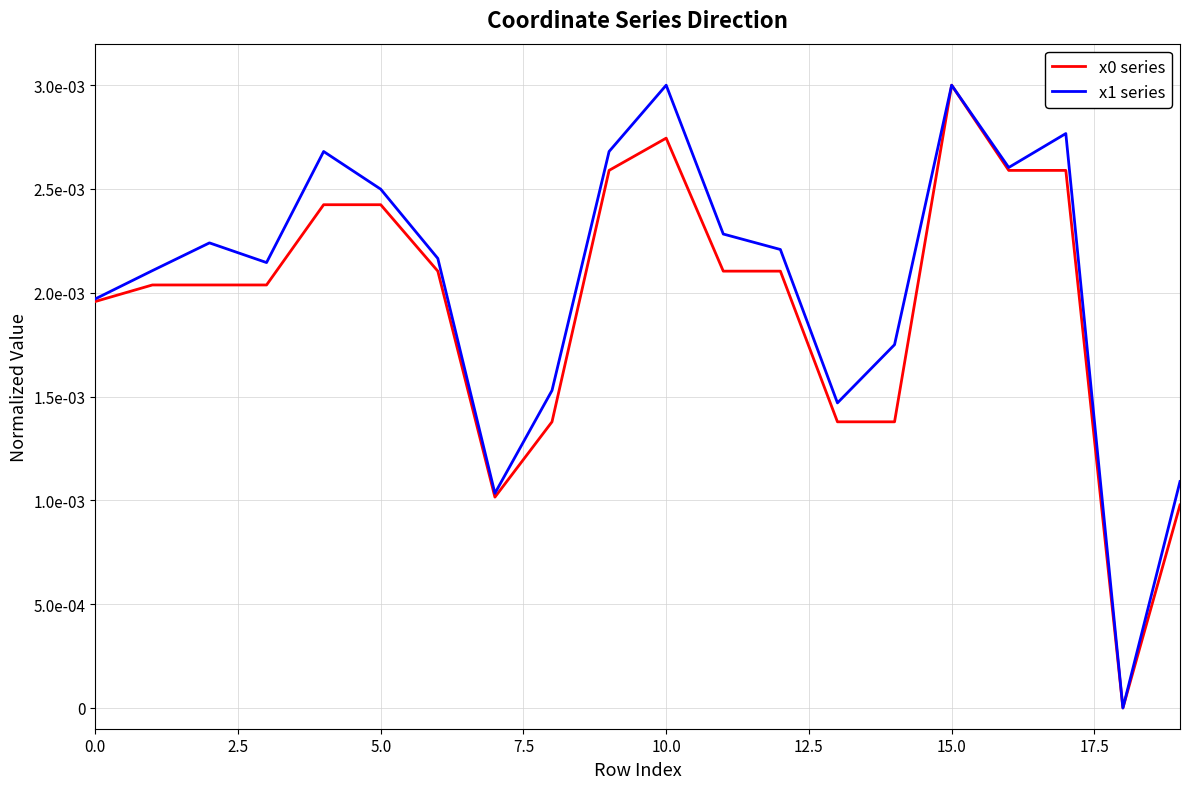

Does the chart have visible grid lines?

Yes